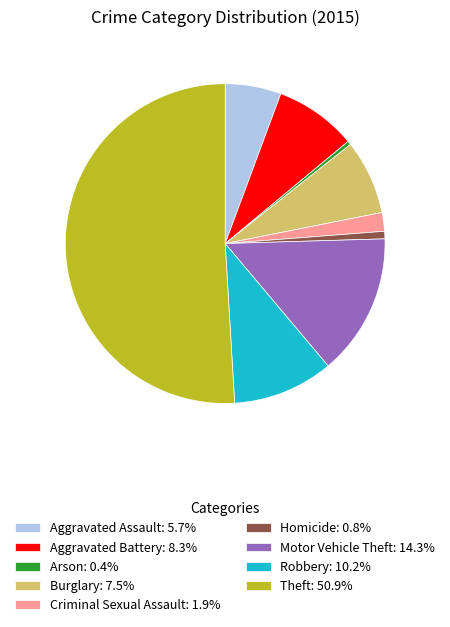

The Criminal Sexual Assault slice represents 2% of the pie. True or false?

True